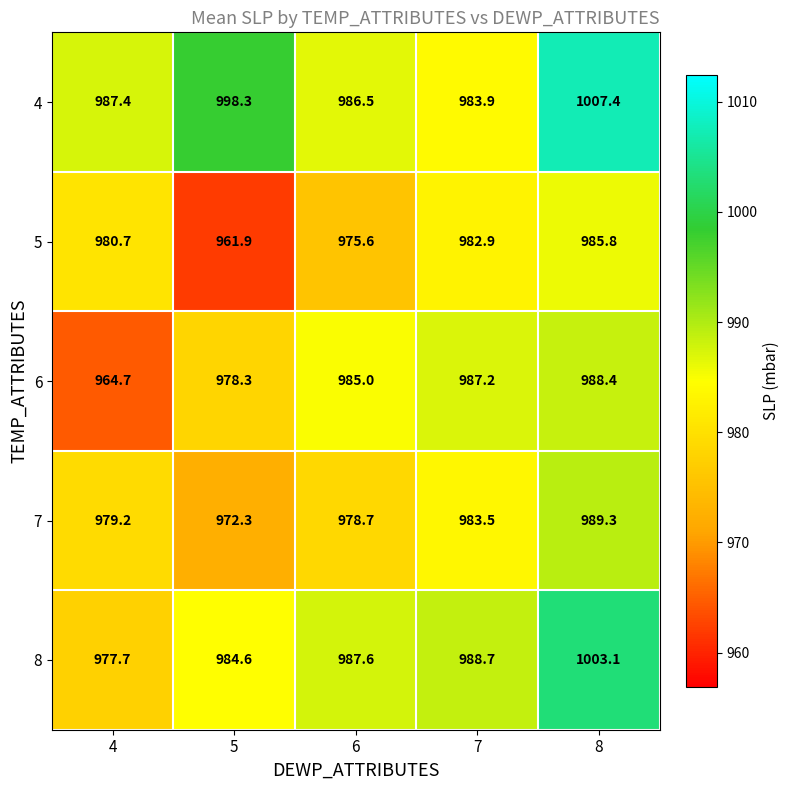

Which series has the widest spread of values?

8